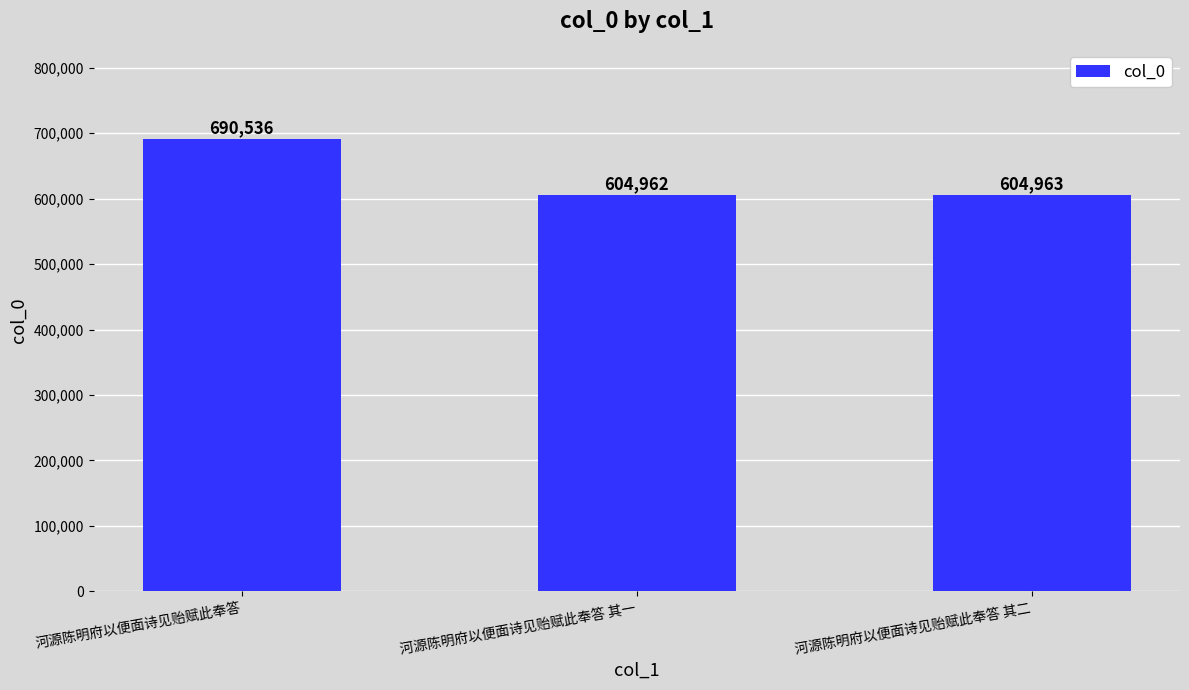

Where does the data first go above 604963?

河源陈明府以便面诗见贻赋此奉答